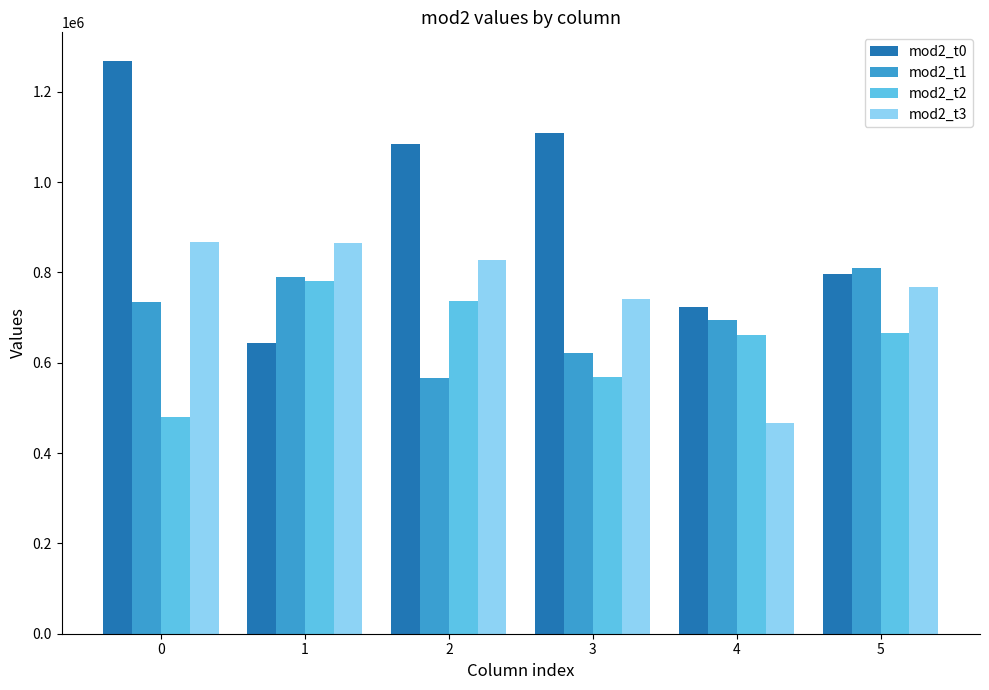

What are all the series names shown in the legend?

mod2_t0, mod2_t1, mod2_t2, mod2_t3